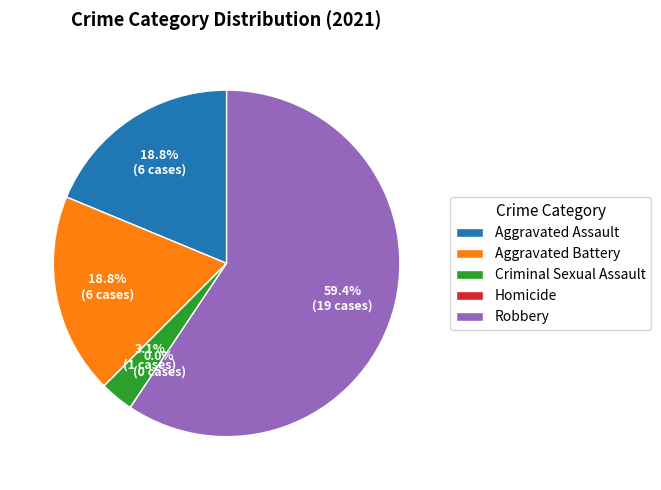

Do Homicide and Aggravated Assault together represent more than half of the pie?

No